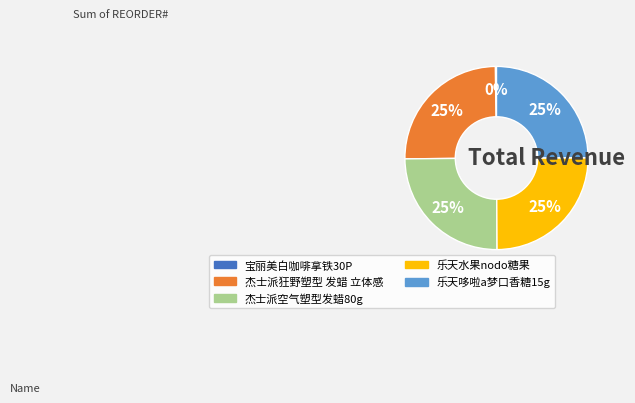

To the nearest percent, what percentage of the pie is 杰士派狂野塑型 发蜡 立体感?

25%